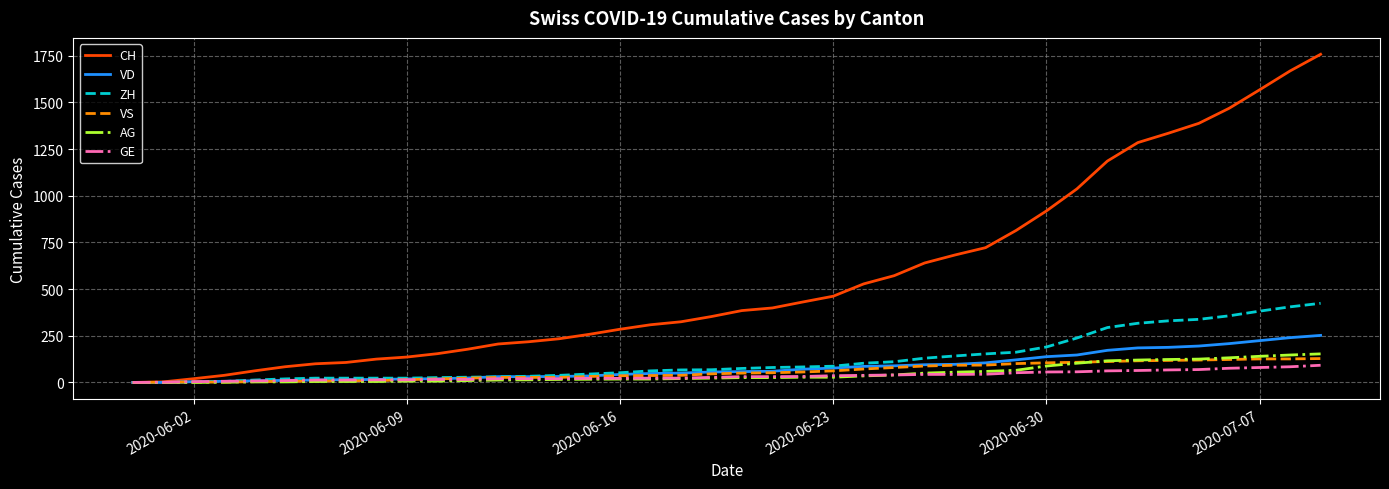

What is the sum of all VS values?

2295